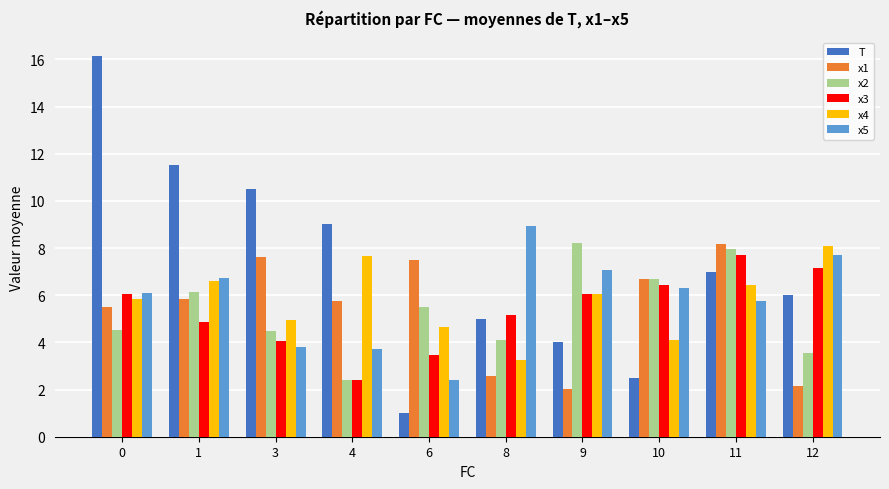

Which series has the largest total across all categories?

T